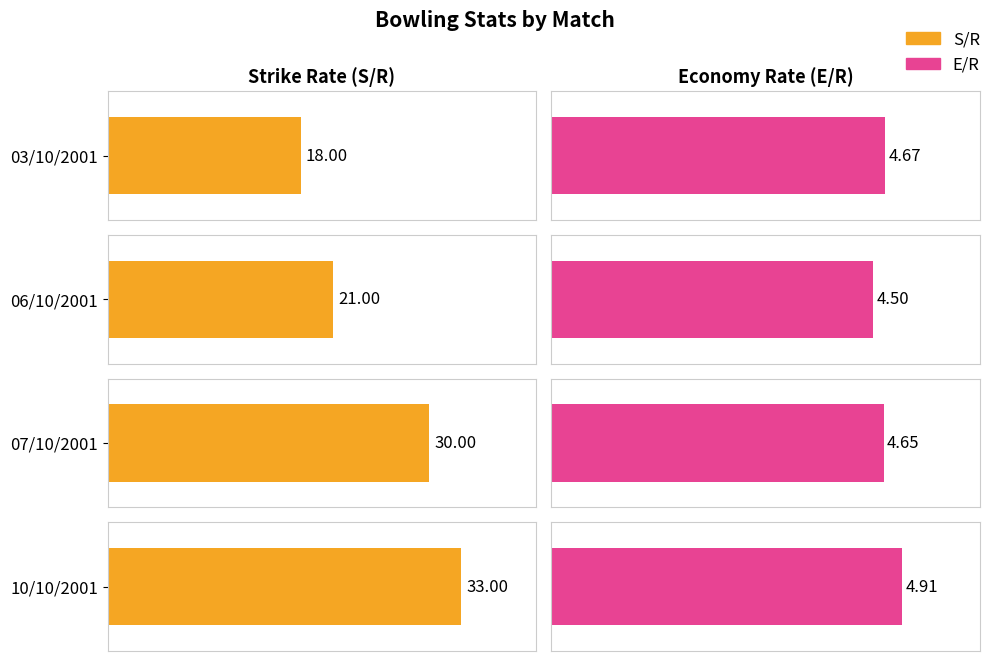

The E/R series shows 4.7 at 07/10/2001. True or false?

True